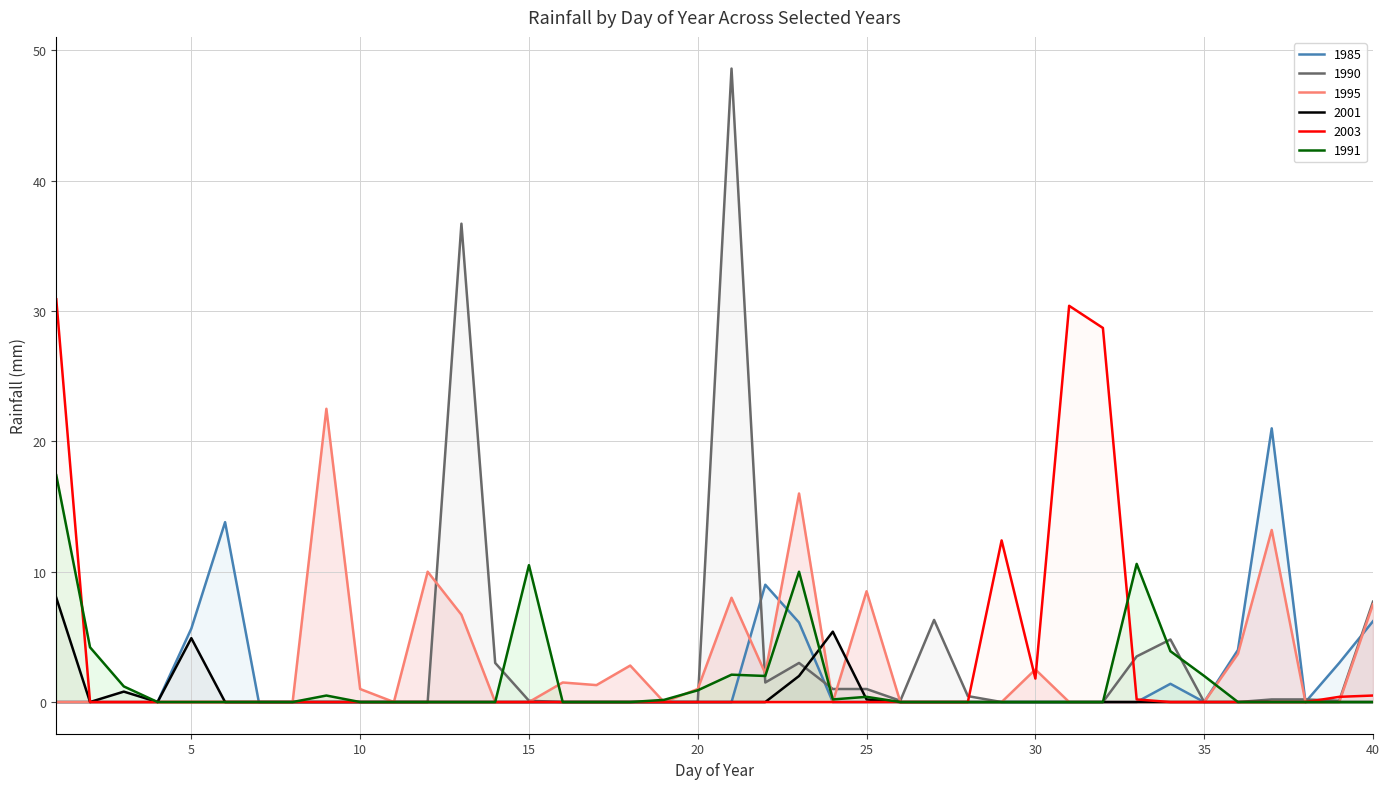

List the labels in order of 1991 value, smallest first.

4, 5, 6, 7, 8, 10, 11, 12, 13, 14, 16, 17, 18, 26, 27, 28, 29, 30, 31, 32, 36, 37, 38, 39, 40, 19, 24, 25, 9, 20, 3, 22, 35, 21, 34, 2, 23, 15, 33, 1